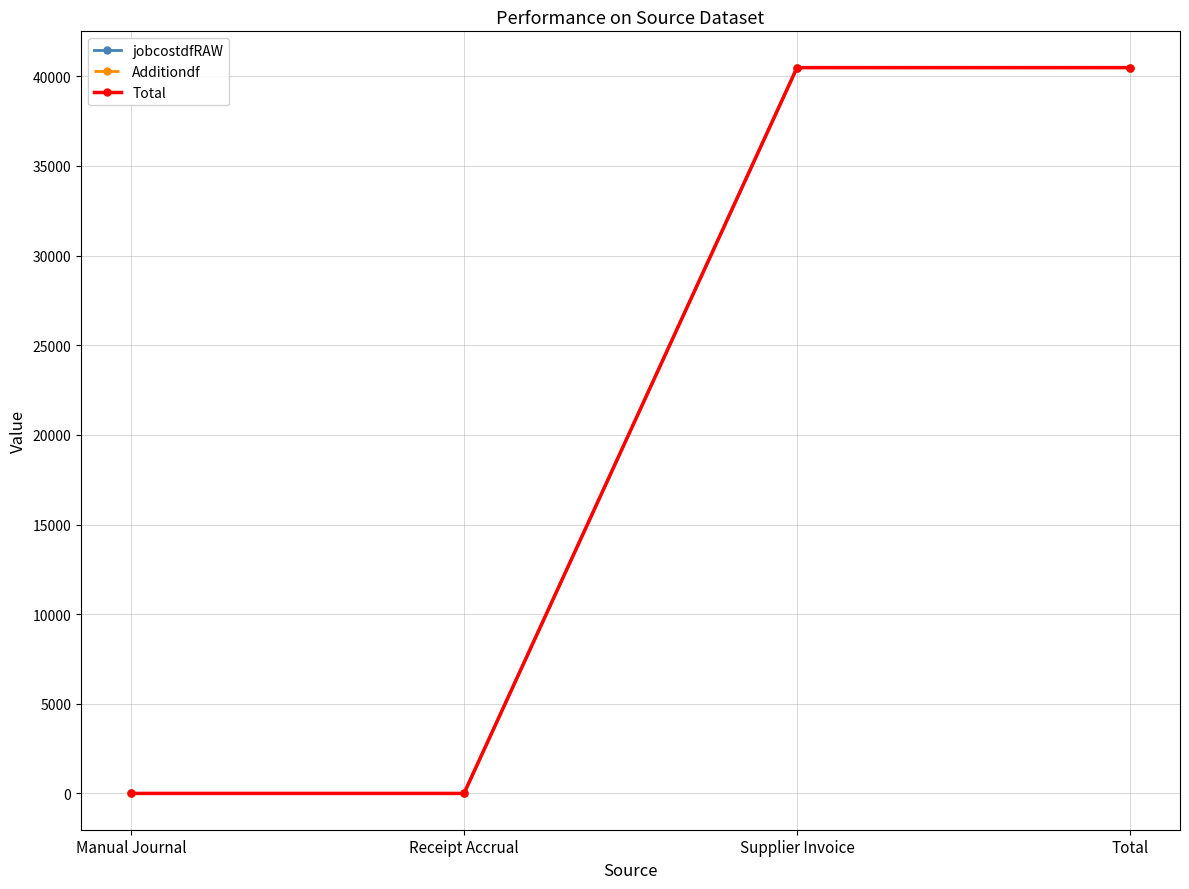

What position from the right is Supplier Invoice?

2